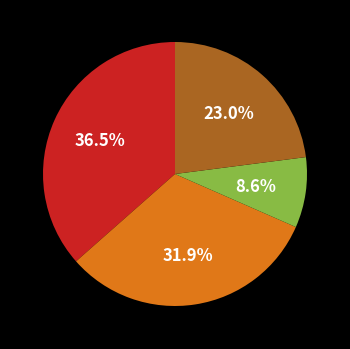

Does any single category account for the majority?

No